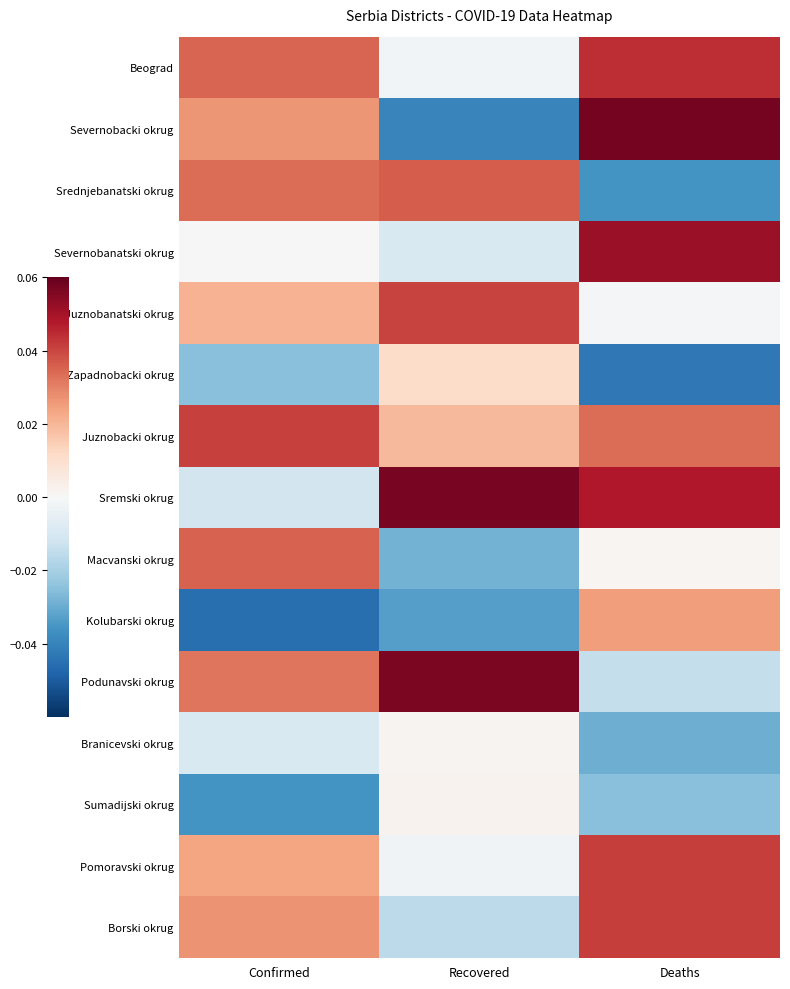

Reading left to right, transcribe all the data shown in this chart.

Beograd: Confirmed=0.0	Recovered=-0.0	Deaths=0.0
Severnobacki okrug: Confirmed=0.0	Recovered=-0.0	Deaths=0.1
Srednjebanatski okrug: Confirmed=0.0	Recovered=0.0	Deaths=-0.0
Severnobanatski okrug: Confirmed=-0.0	Recovered=-0.0	Deaths=0.1
Juznobanatski okrug: Confirmed=0.0	Recovered=0.0	Deaths=-0.0
Zapadnobacki okrug: Confirmed=-0.0	Recovered=0.0	Deaths=-0.0
Juznobacki okrug: Confirmed=0.0	Recovered=0.0	Deaths=0.0
Sremski okrug: Confirmed=-0.0	Recovered=0.1	Deaths=0.0
Macvanski okrug: Confirmed=0.0	Recovered=-0.0	Deaths=0.0
Kolubarski okrug: Confirmed=-0.0	Recovered=-0.0	Deaths=0.0
Podunavski okrug: Confirmed=0.0	Recovered=0.1	Deaths=-0.0
Branicevski okrug: Confirmed=-0.0	Recovered=0.0	Deaths=-0.0
Sumadijski okrug: Confirmed=-0.0	Recovered=0.0	Deaths=-0.0
Pomoravski okrug: Confirmed=0.0	Recovered=-0.0	Deaths=0.0
Borski okrug: Confirmed=0.0	Recovered=-0.0	Deaths=0.0